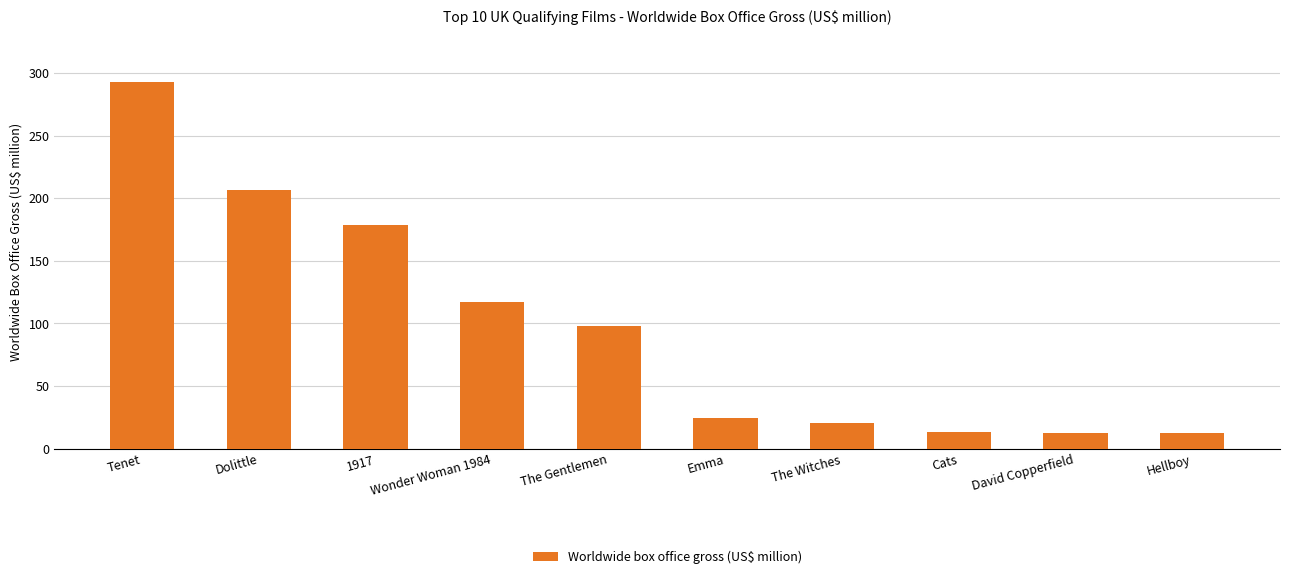

Does the chart contain any negative values?

No